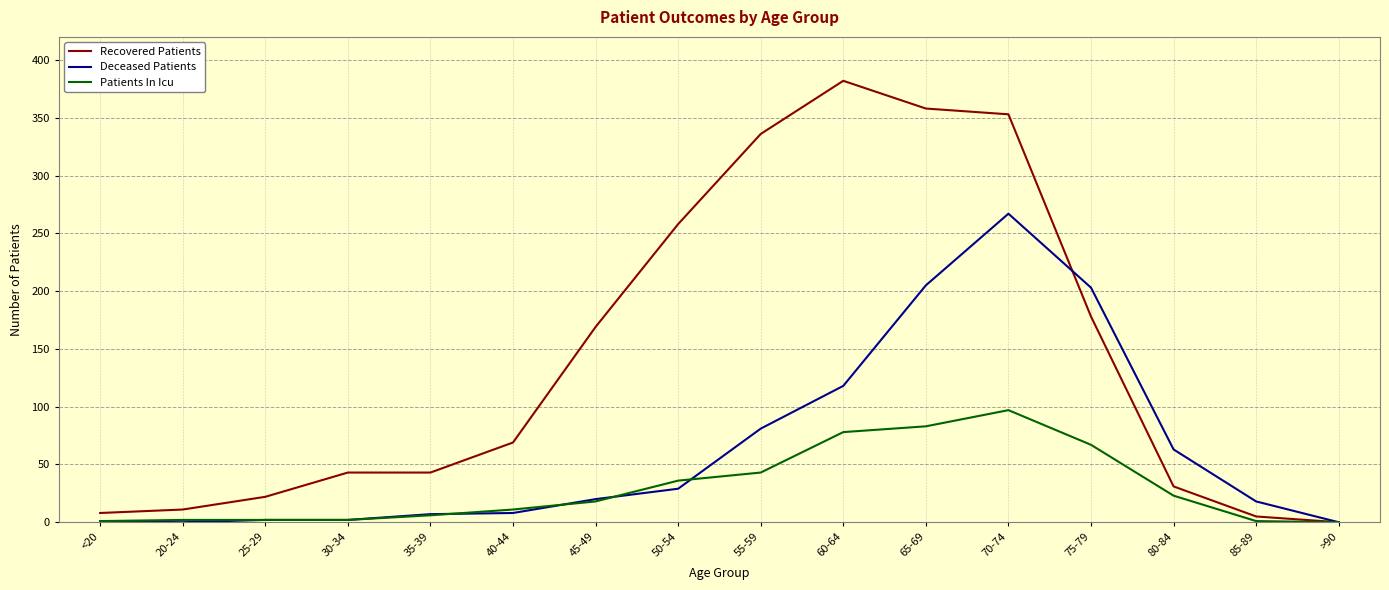

At which label is Deceased Patients closest to 133?

60-64